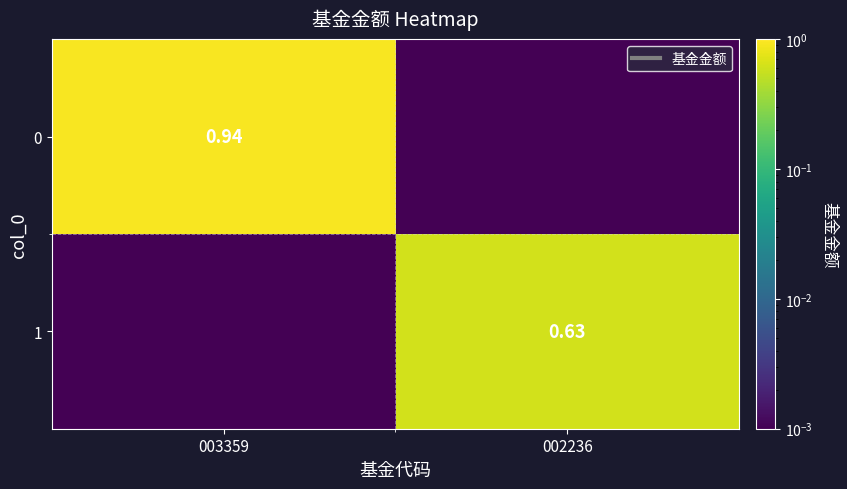

Is the value of 1 at 002236 greater than the value of 0 at 003359?

No